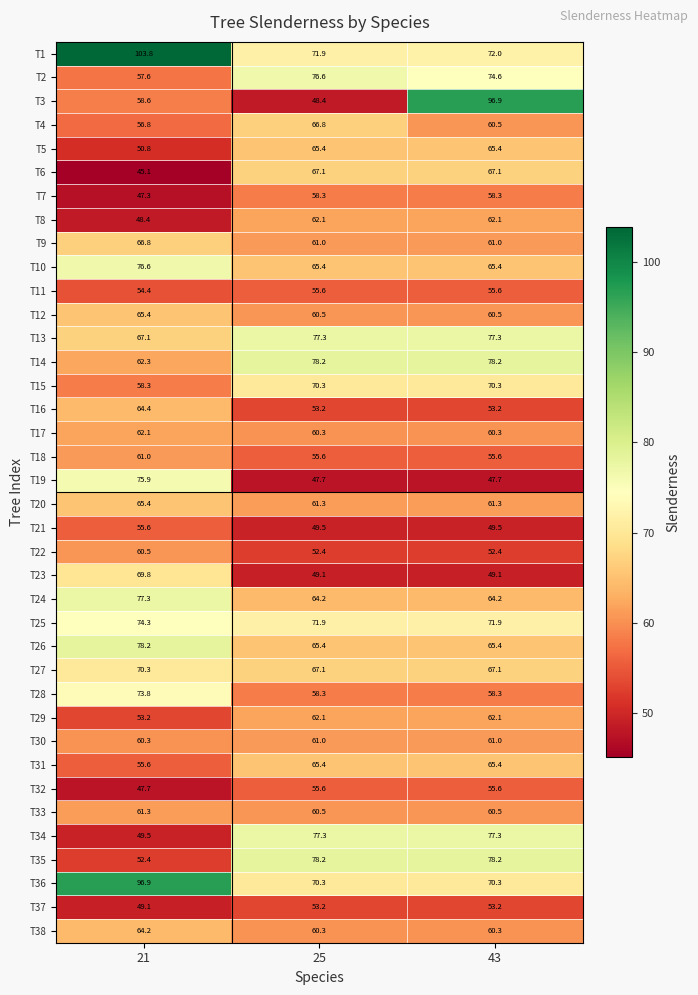

Which series changed the most between 21 and 43?

T3